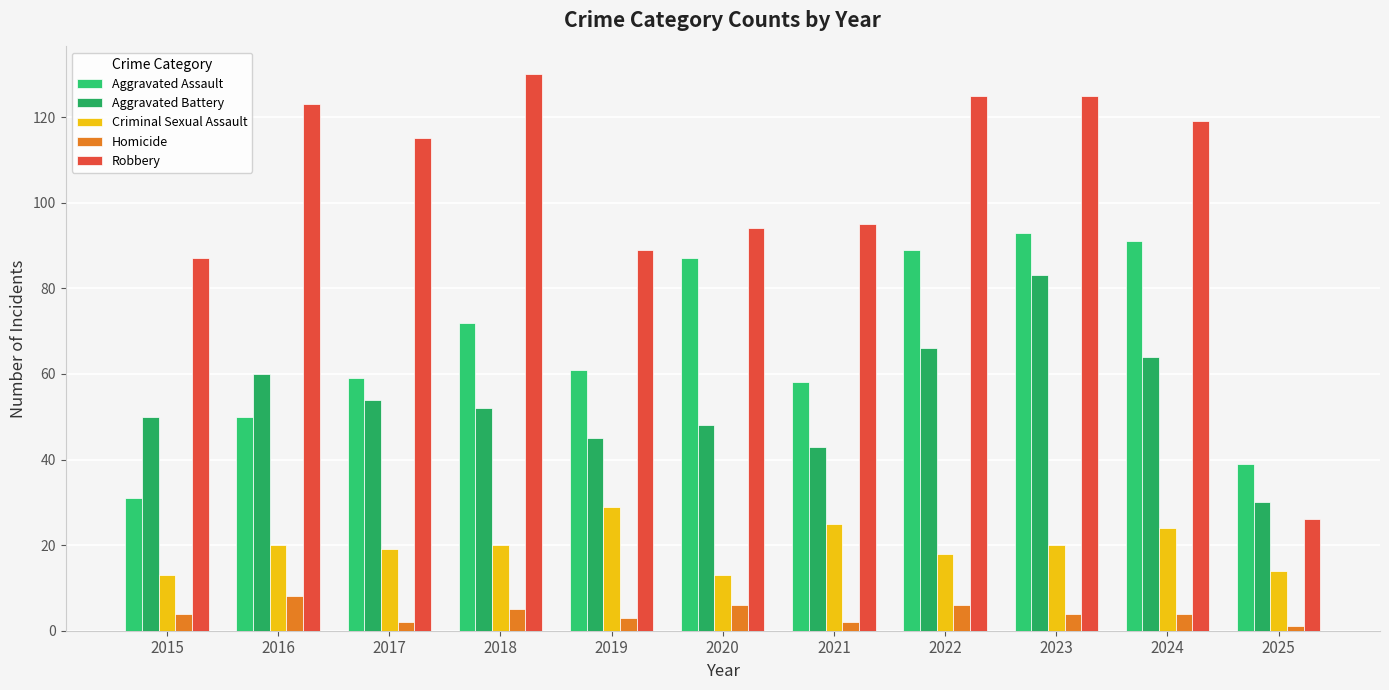

What is the value of the Aggravated Assault bar at the 9th from the left?

93